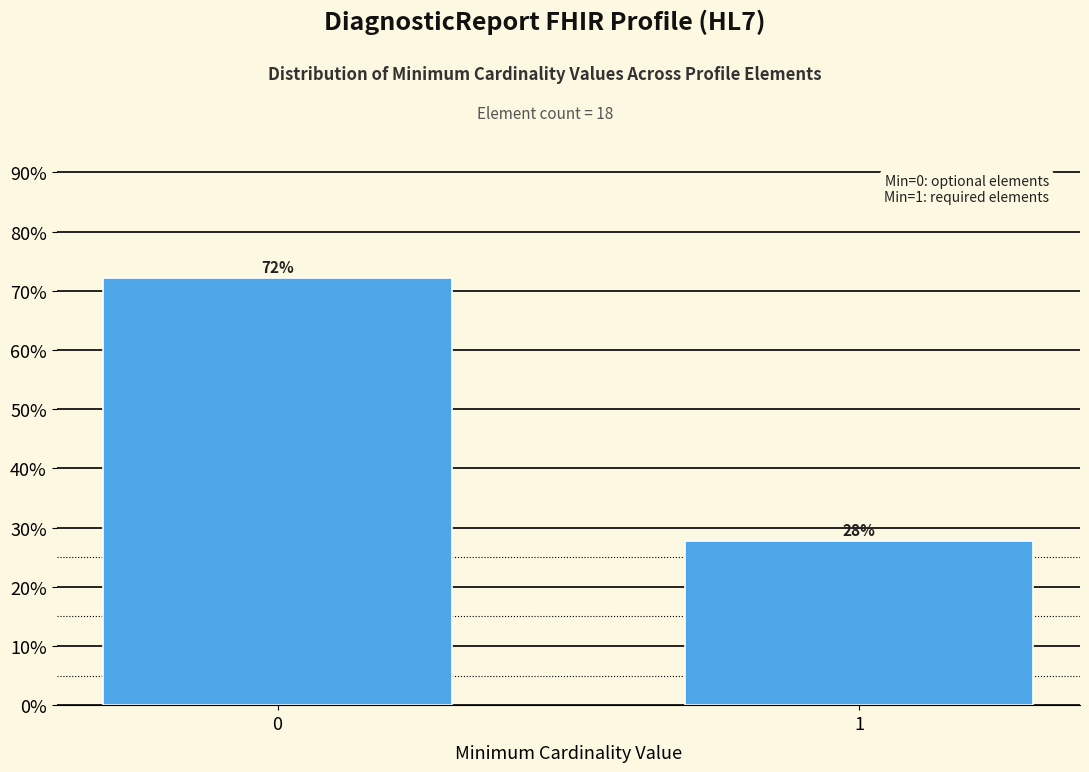

What is the ratio of the value at 0 to the value at 1?

2.6